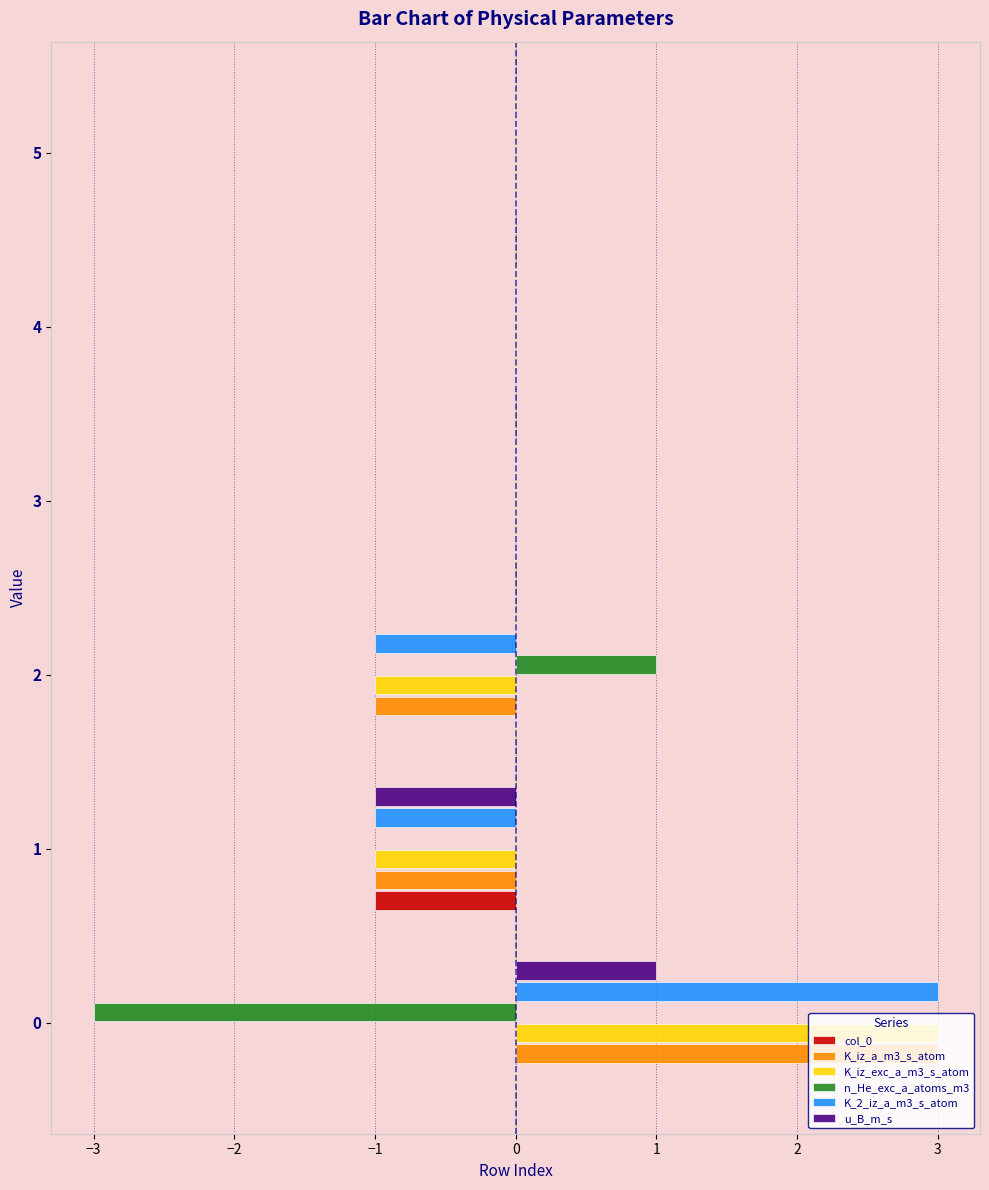

Is it true that K_iz_exc_a_m3_s_atom equals 0 at 5?

True